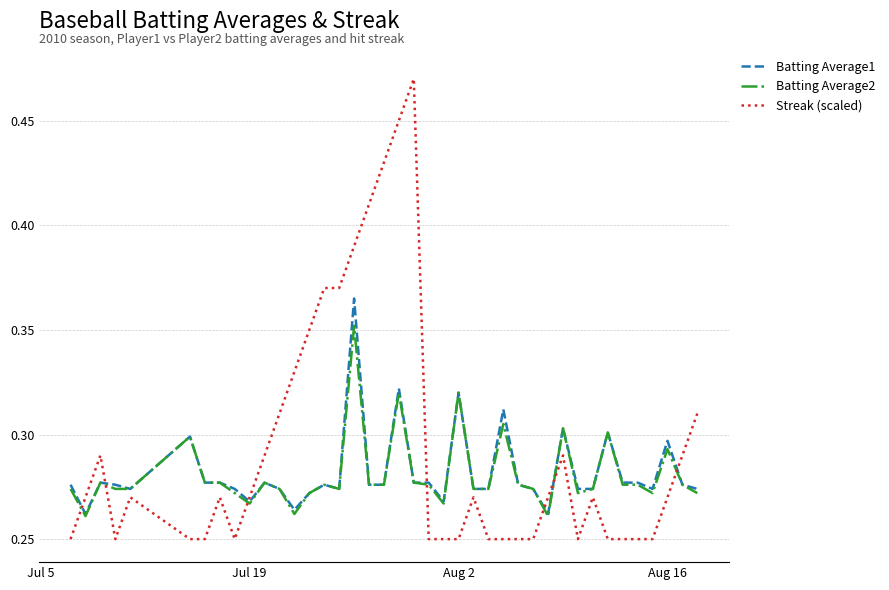

Rank the series by their maximum value, from lowest to highest.

Batting Average2, Batting Average1, Streak (scaled)